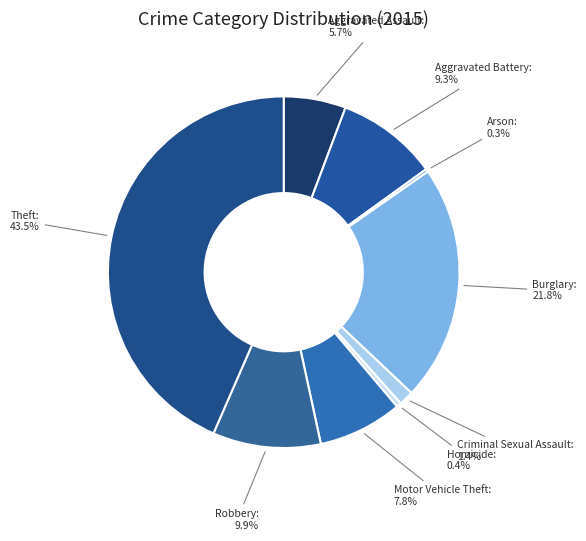

Does Robbery account for over 50% of the chart?

No